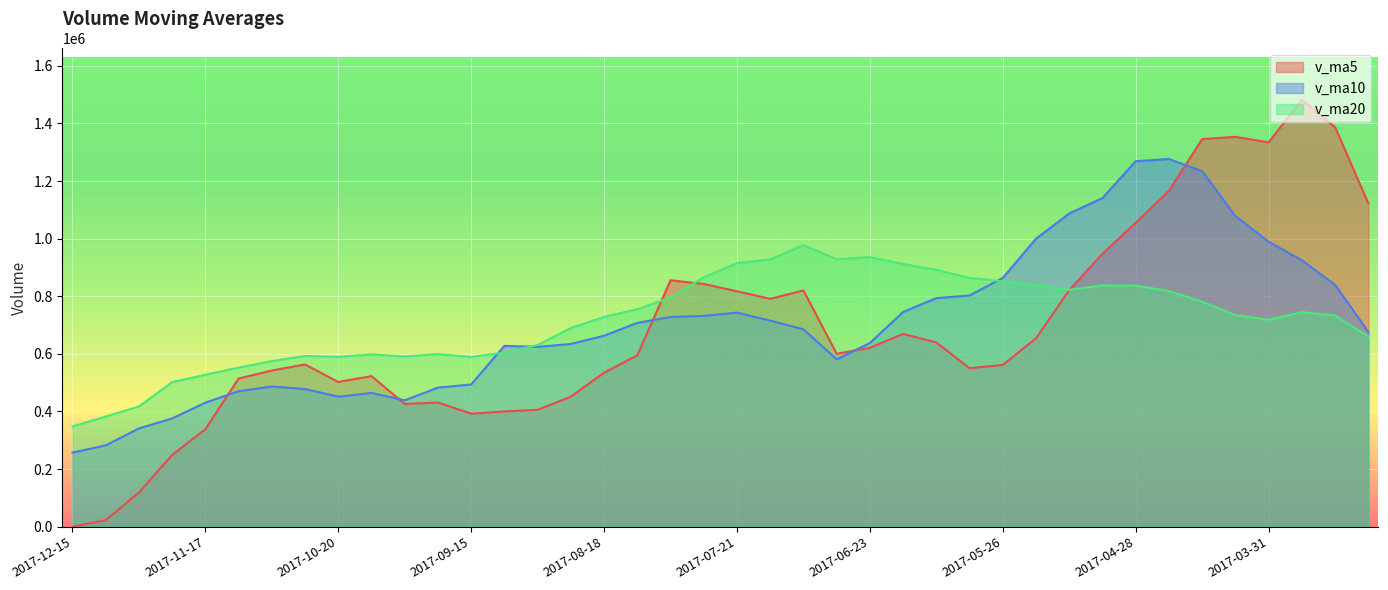

What is the average value of the v_ma10 series?

706420.9